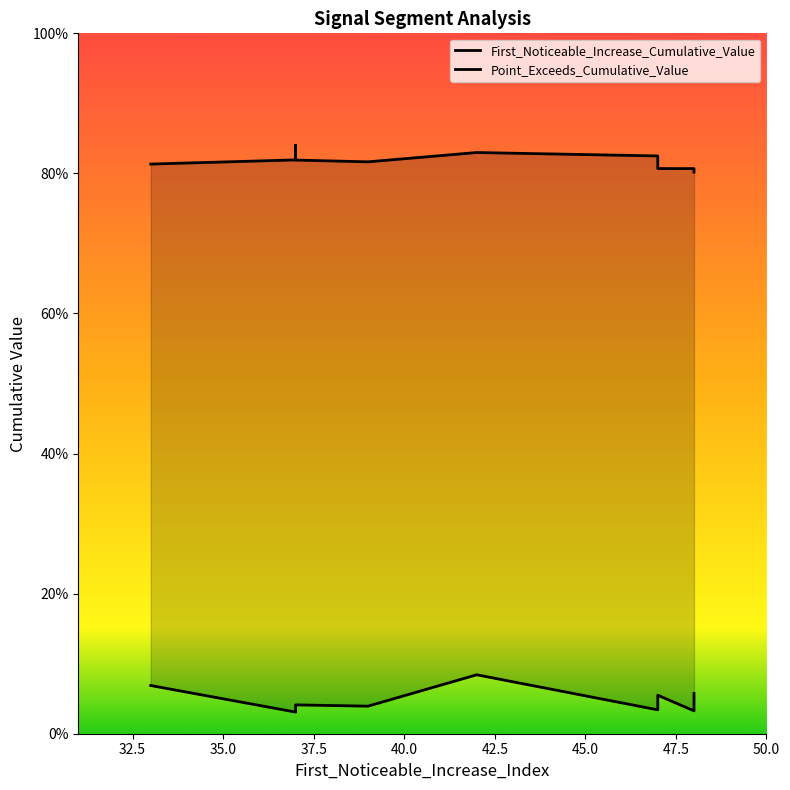

Between 37 and 48, which is larger?

48